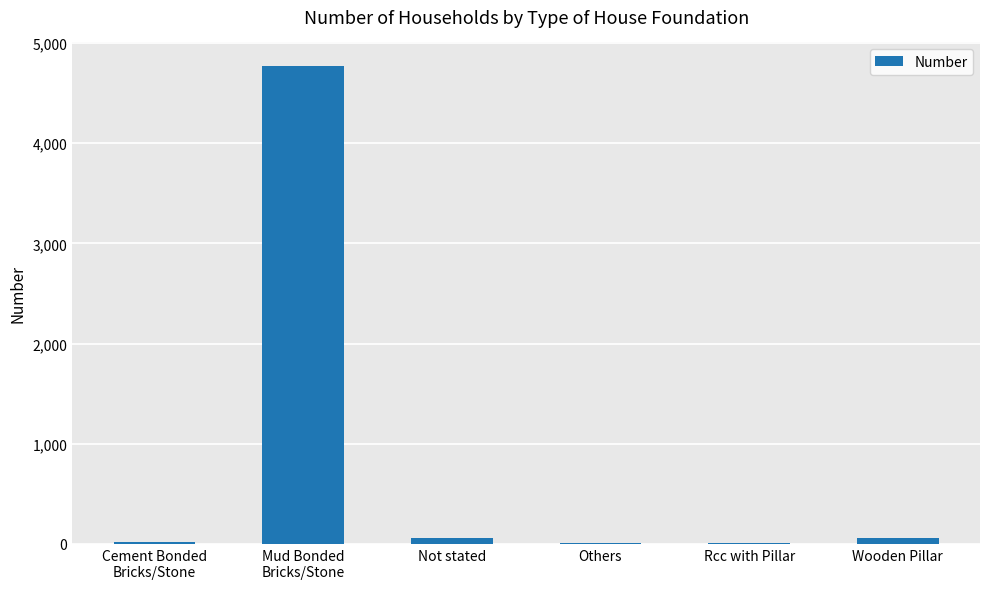

How many categories are shown in the chart?

6